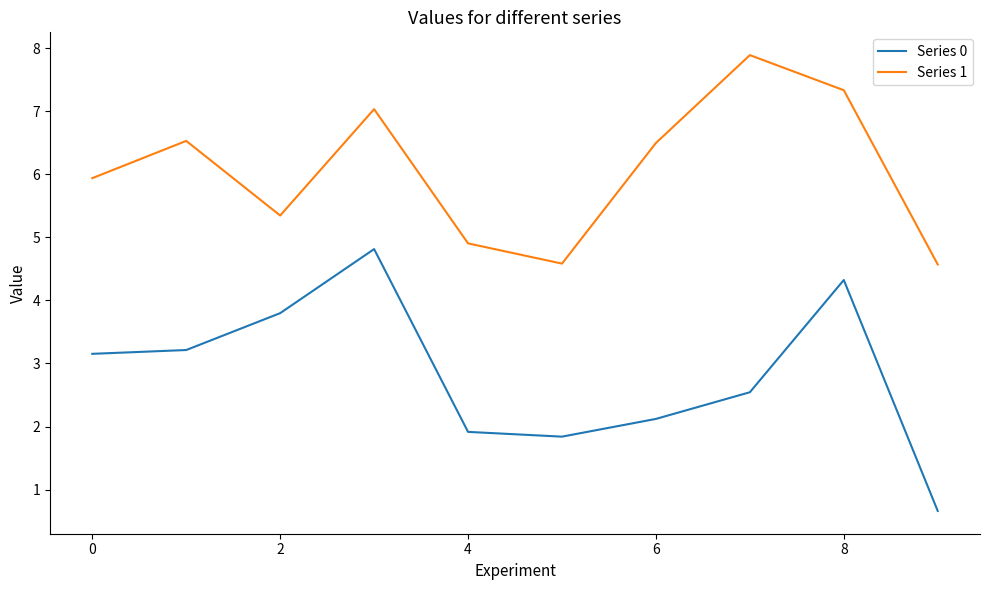

What is the greatest value displayed?

7.9